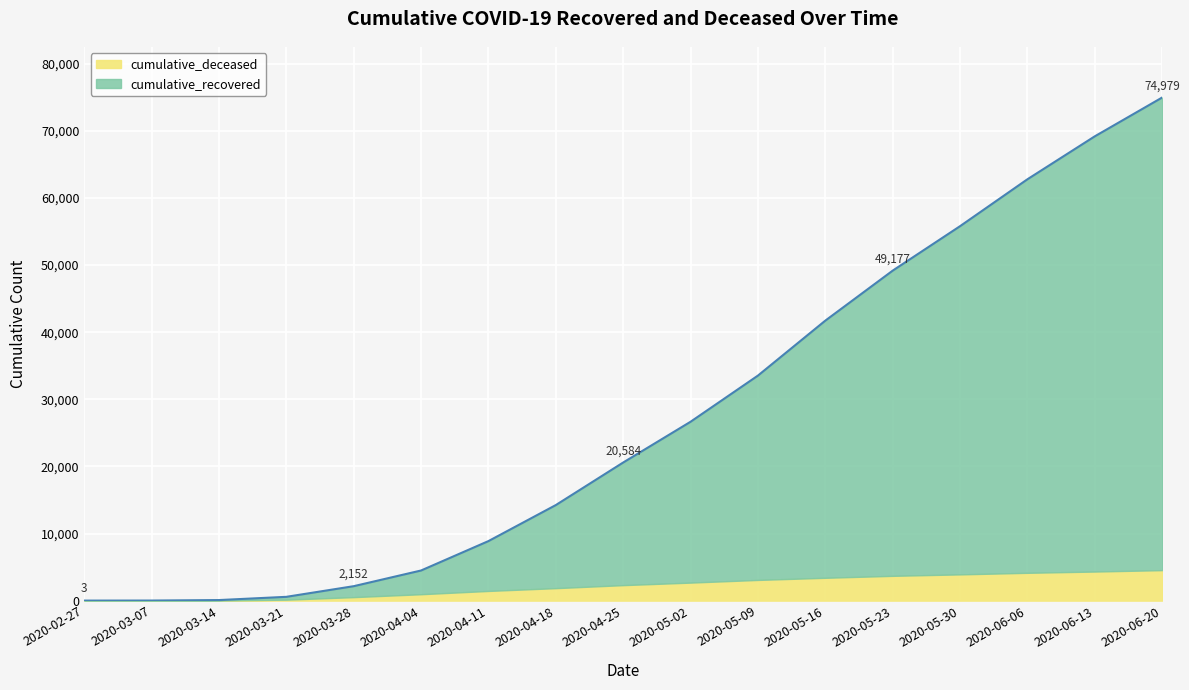

Reading left to right, transcribe all the data shown in this chart.

2020-02-27=3	2020-03-07=11	2020-03-14=83	2020-03-21=564	2020-03-28=2152	2020-04-04=4490	2020-04-11=8873	2020-04-18=14241	2020-04-25=20584	2020-05-02=26657	2020-05-09=33537	2020-05-16=41727	2020-05-23=49177	2020-05-30=55803	2020-06-06=62794	2020-06-13=69195	2020-06-20=74979